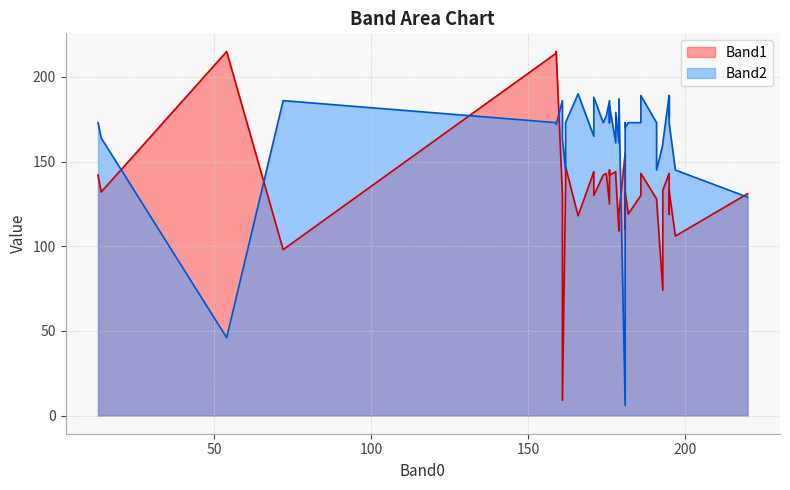

List the series in order of their peak value, lowest first.

Band2, Band1